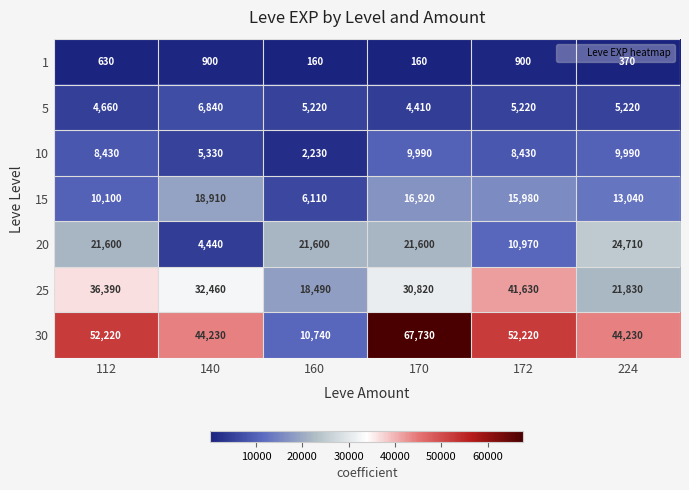

Between 112 and 160, which series saw the biggest shift?

30